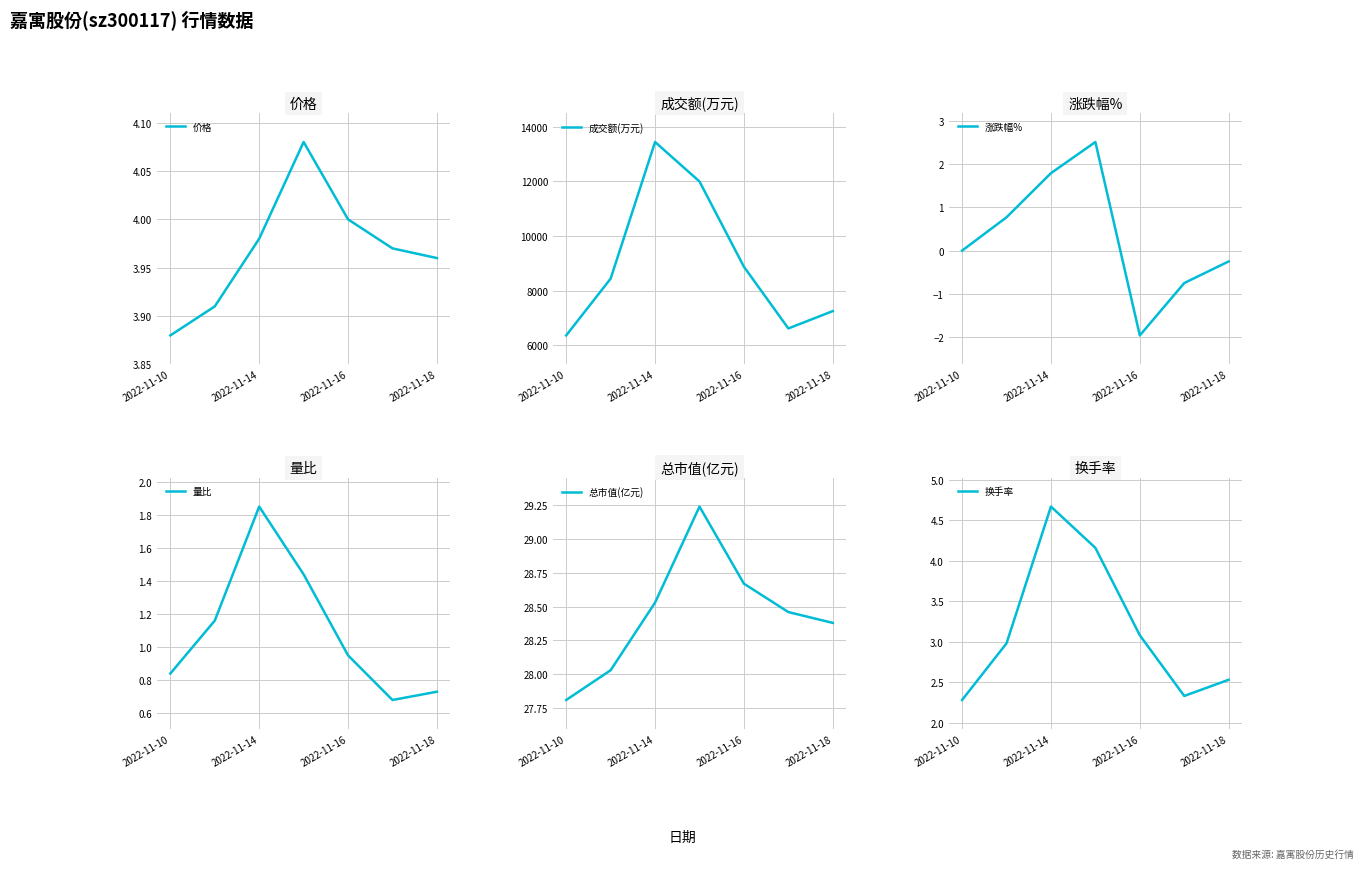

How many interior local peaks does the 涨跌幅% series have?

1